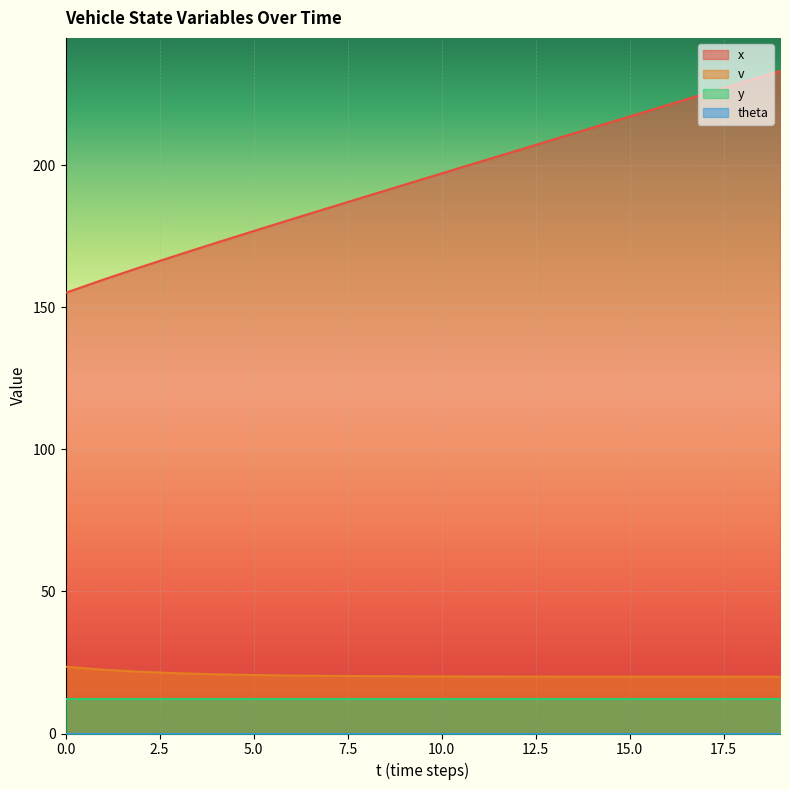

What is the value of the v point at the 12th from the left?

20.1